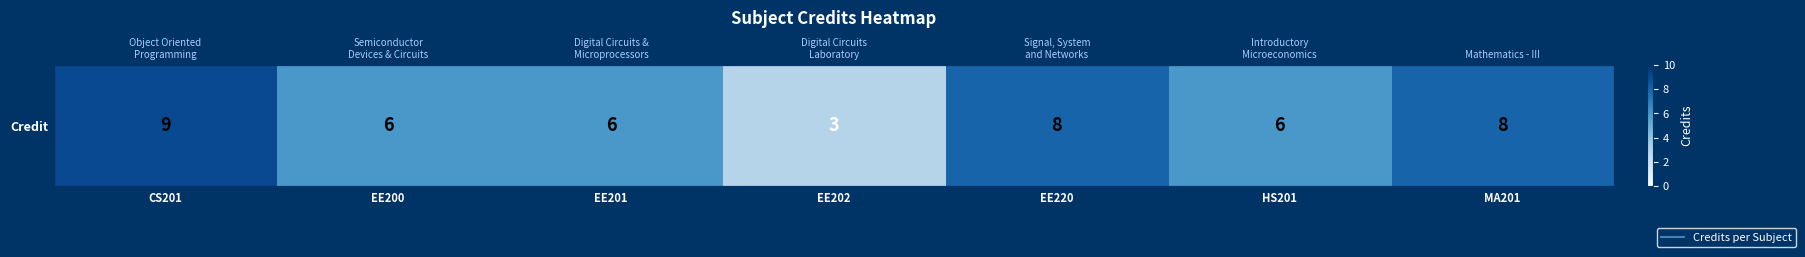

How many data points are above 6?

3